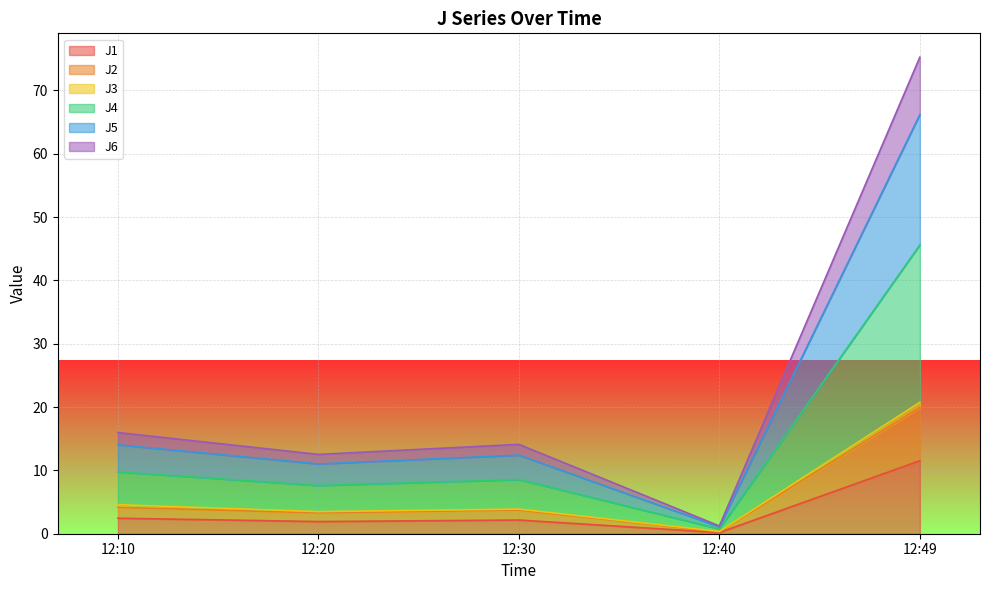

How many interior local valleys does the J2 series have?

2